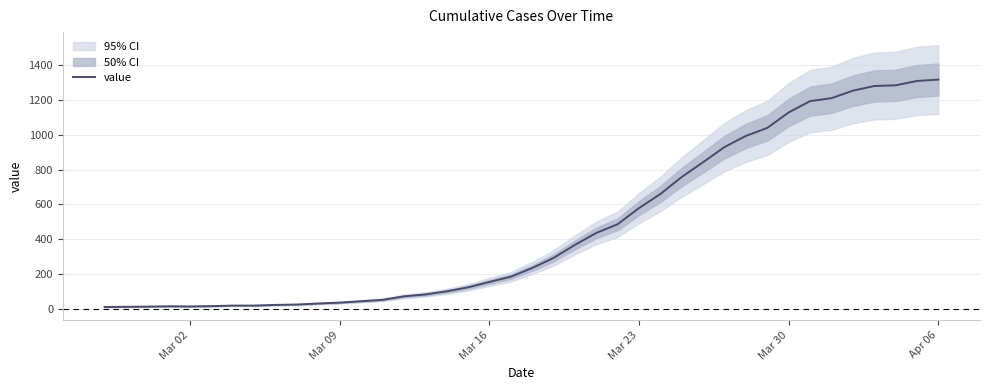

Reading left to right, list all the values displayed in this chart.

10	11	12	14	13	15	18	18	22	24	30	35	43	51	71	82	100	123	154	184	234	292	367	436	486	579	660	758	843	930	994	1040	1129	1194	1211	1254	1281	1285	1310	1318